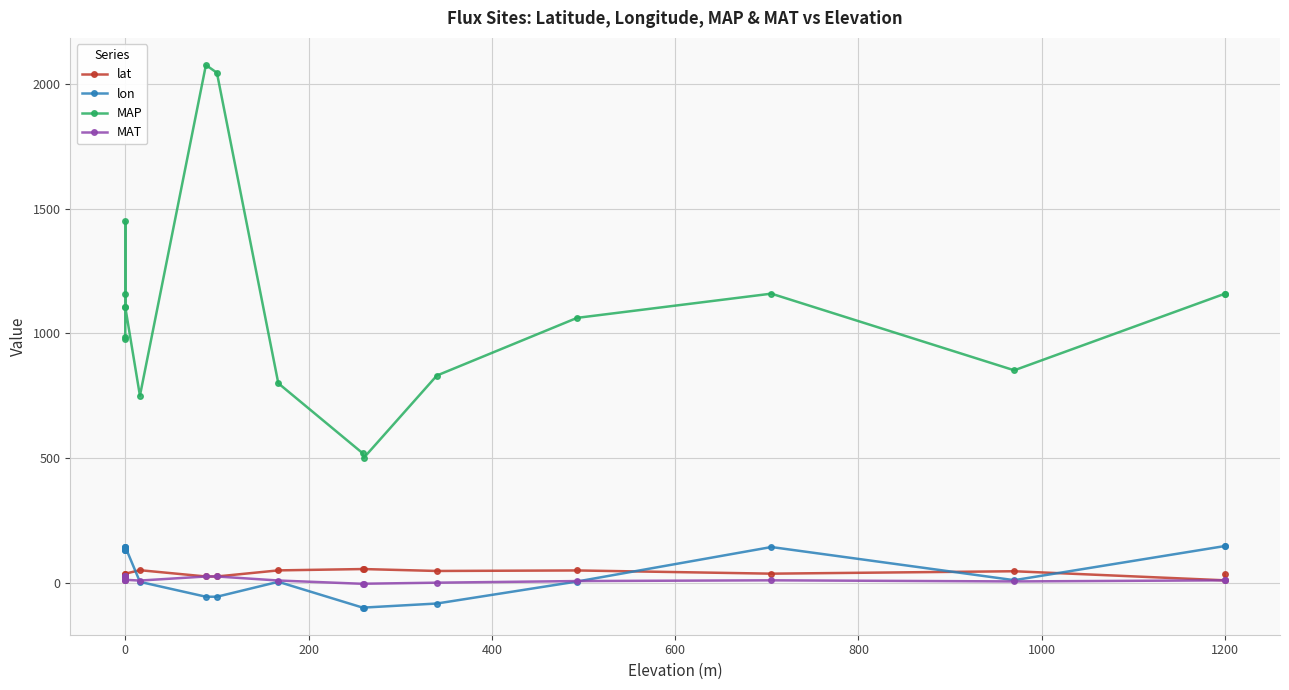

How many values in the lon series exceed 131?

9